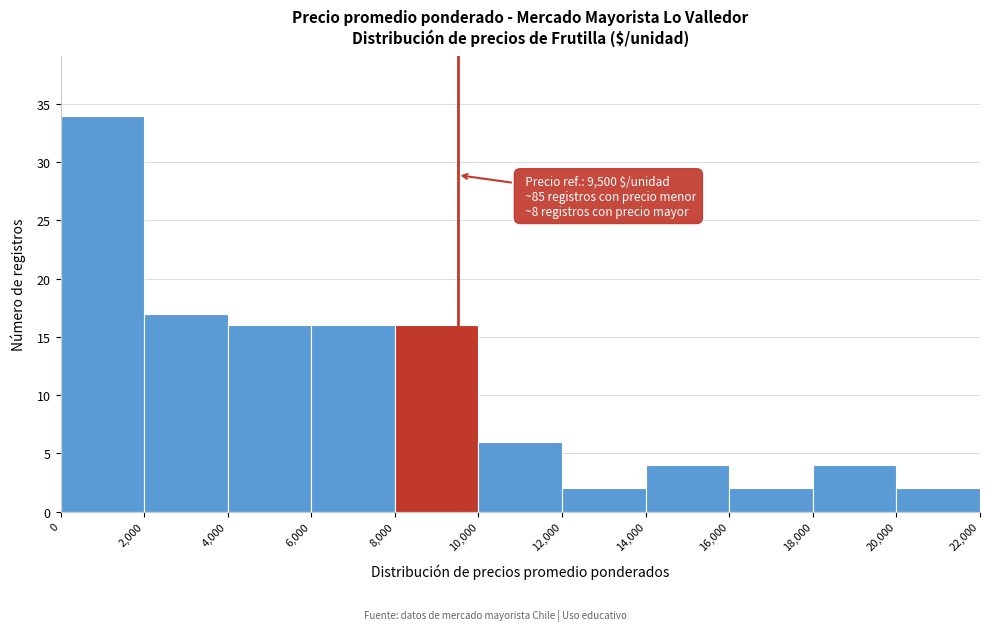

Which range on the x-axis has the tallest bar?

0 to 2,000